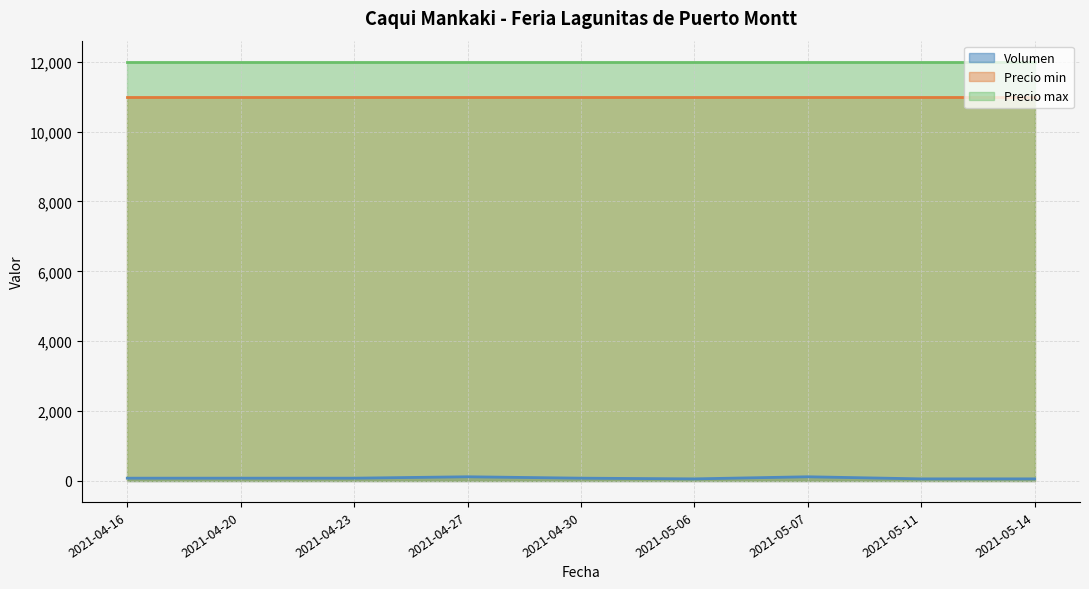

The value of Volumen at 2021-04-20 is 49. True or false?

False